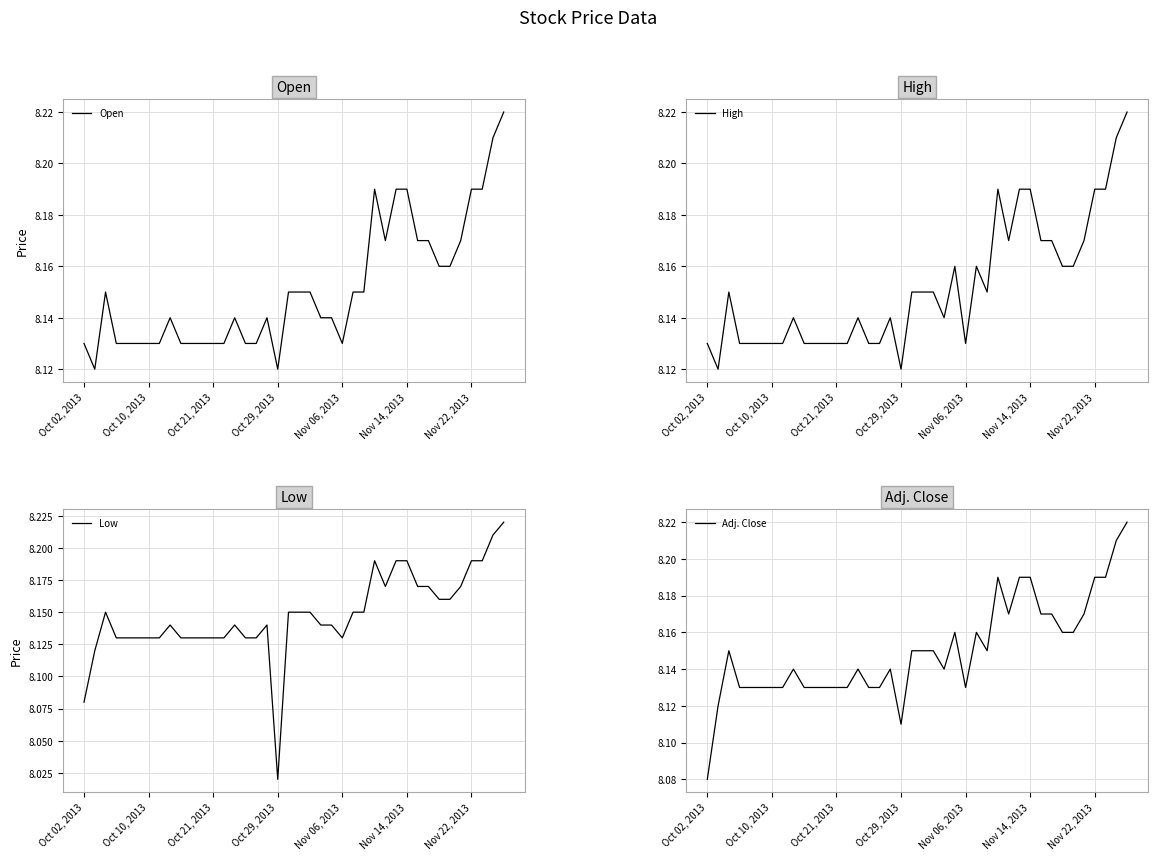

Rank the series by their maximum value, from lowest to highest.

Open, High, Low, Adj. Close